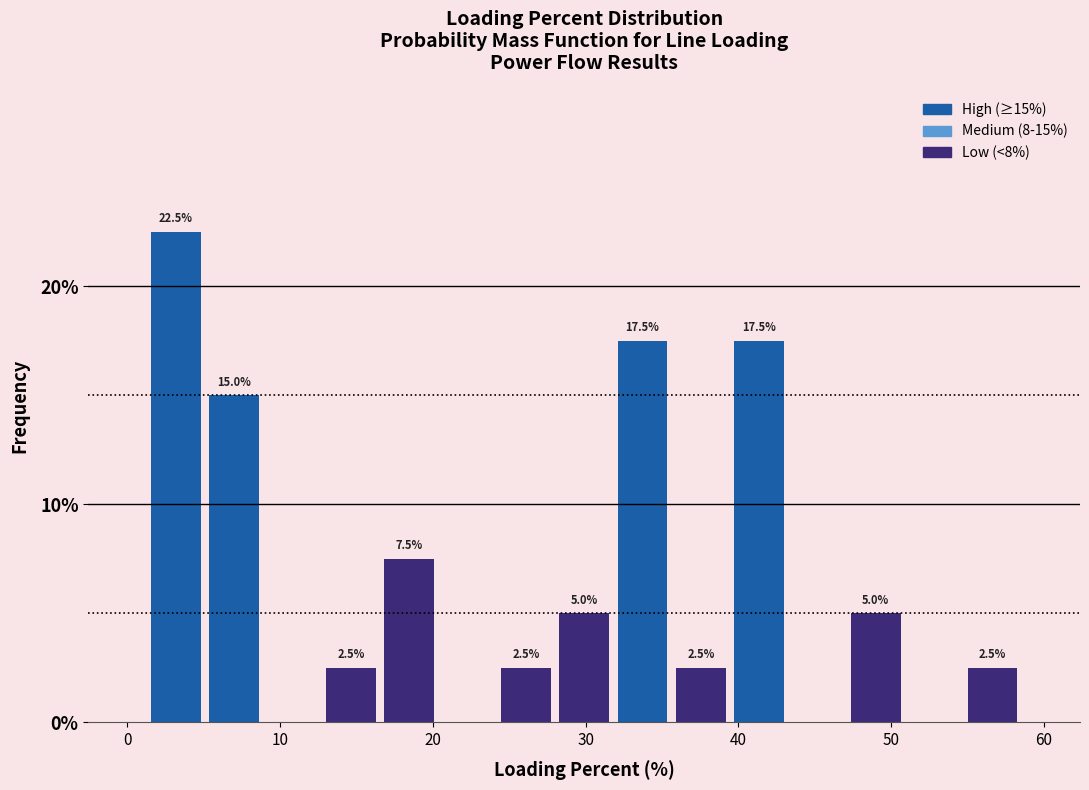

Around what value on the x-axis is the tallest bar? Give the approximate position of its centre, as read against the axis.

3